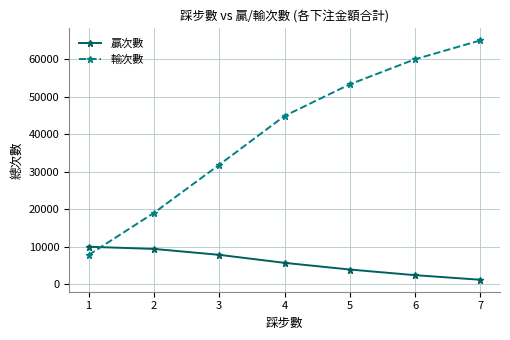

Rank the categories by 贏次數 value from lowest to highest.

7, 6, 5, 4, 3, 2, 1